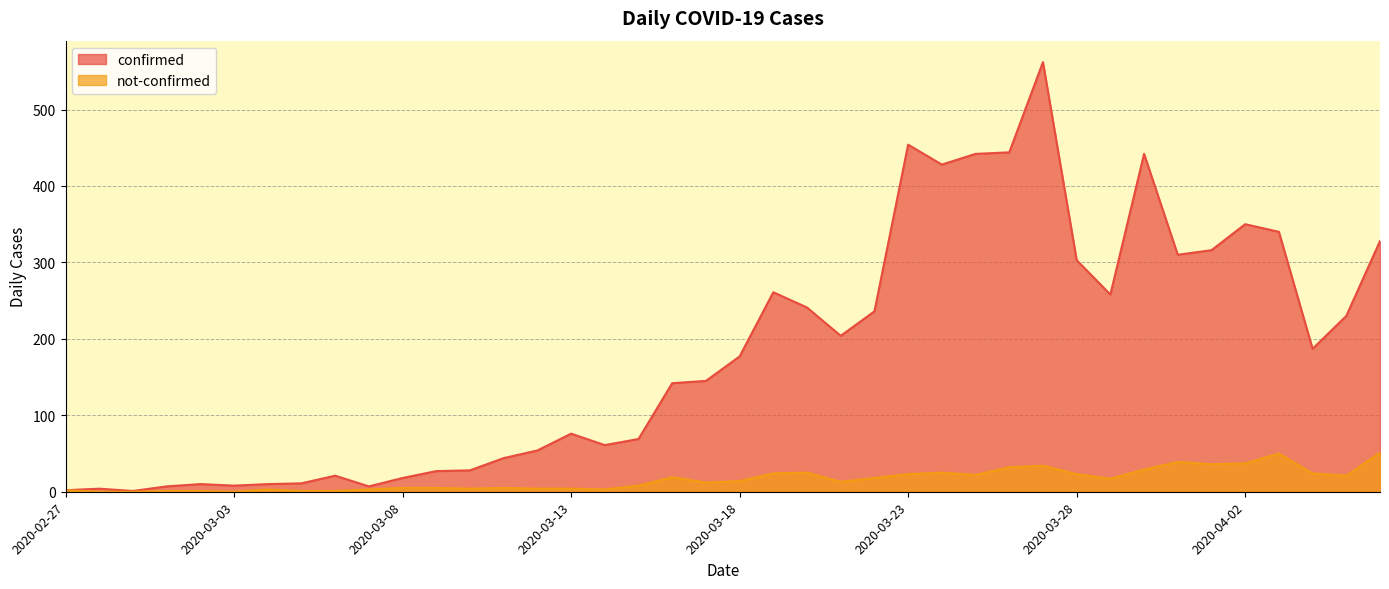

True or false: not-confirmed and confirmed intersect in this chart.

False